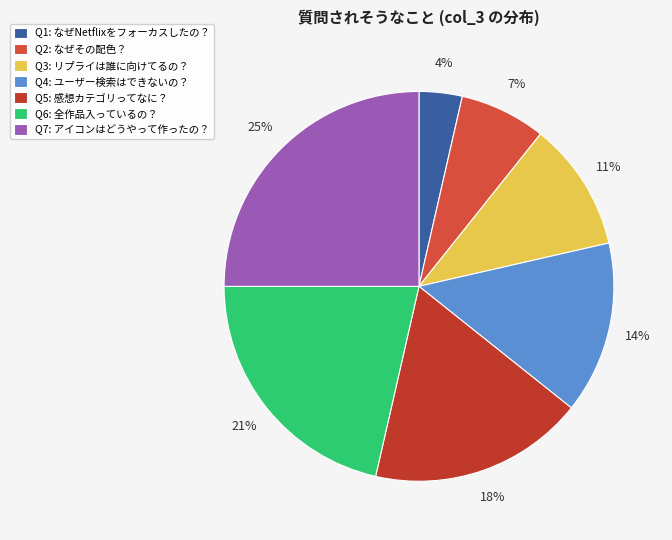

How many slices are in this pie chart?

7